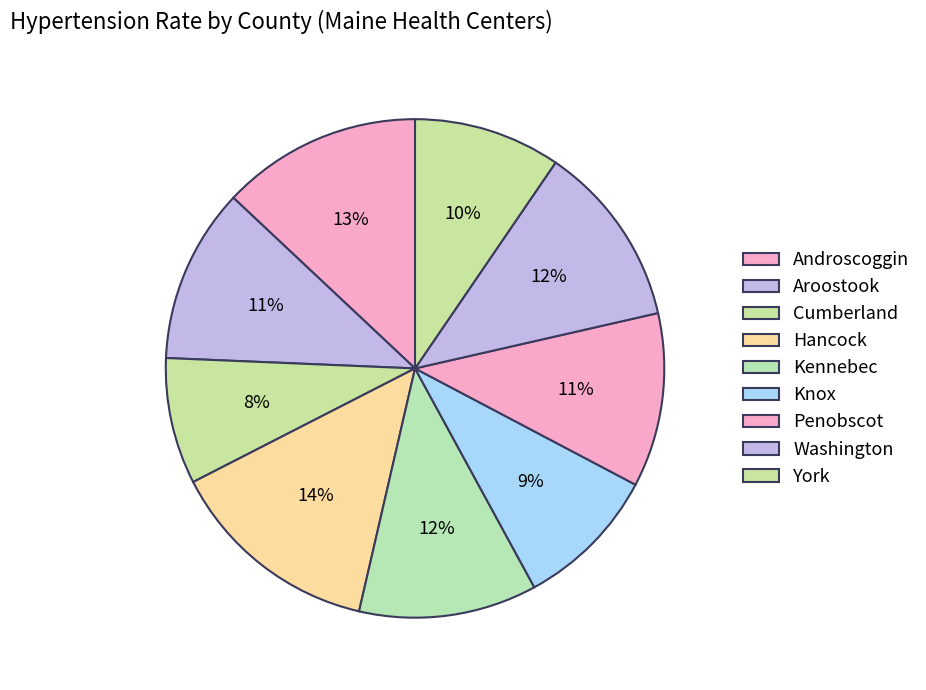

Does any single category account for the majority?

No